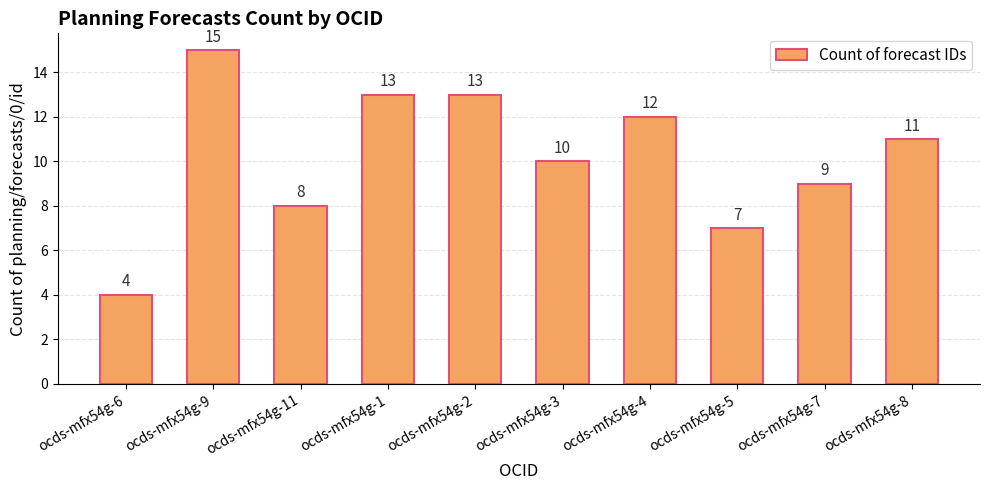

Reading right to left, what are all the values shown in this chart?

11	9	7	12	10	13	13	8	15	4